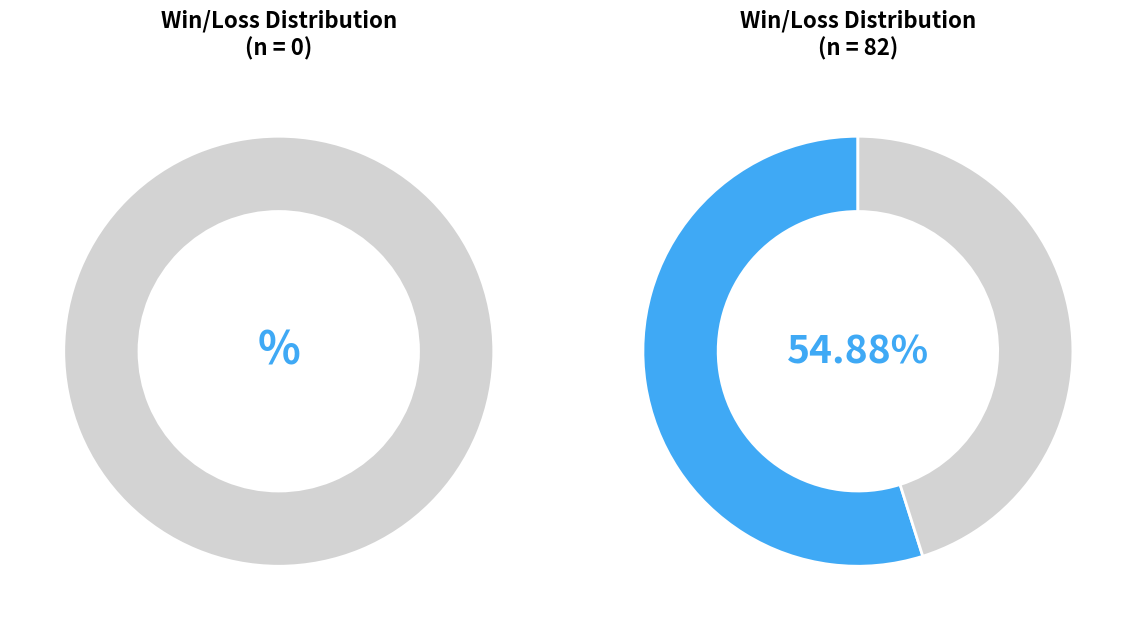

Which category has the smallest portion of the pie?

L